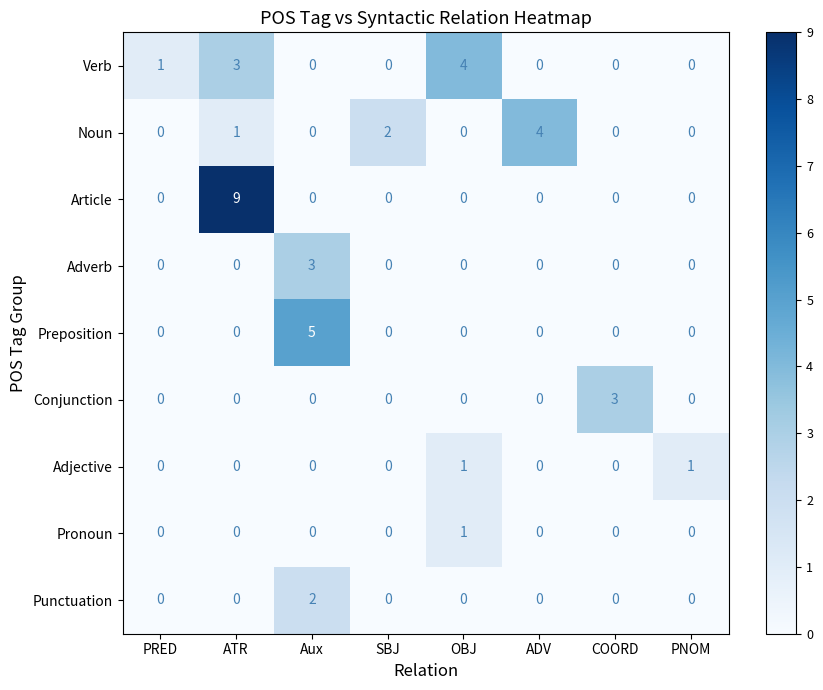

The value of Verb at ADV is 0. True or false?

True